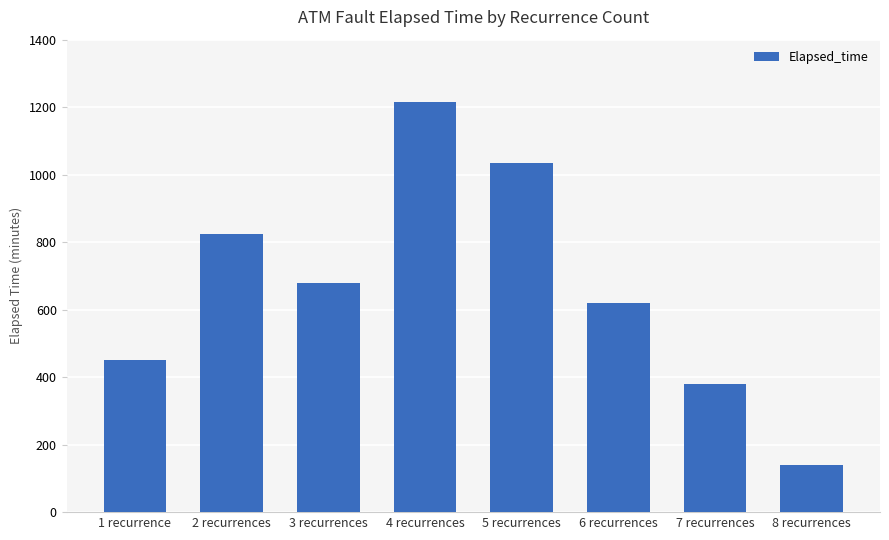

What is the change in value from 7 recurrences to 8 recurrences?

-240